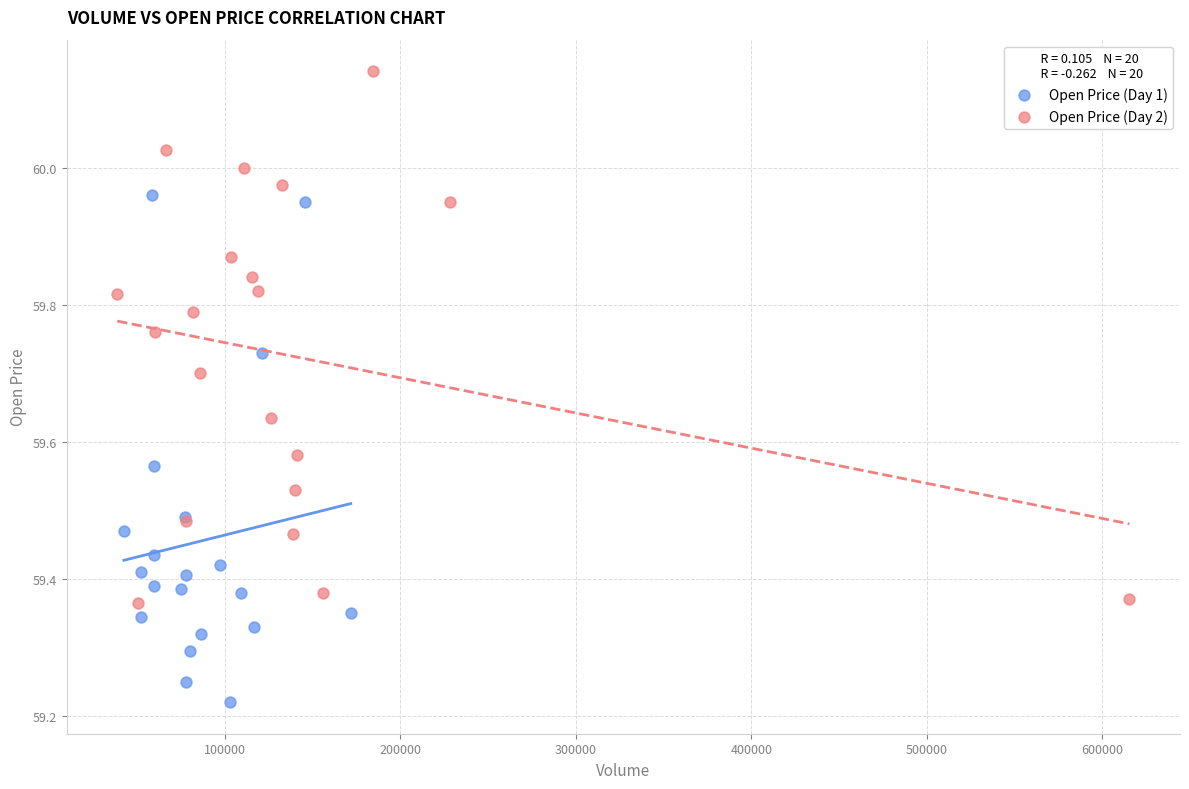

Which series contains the highest Y value?

Open Price (Day 2)